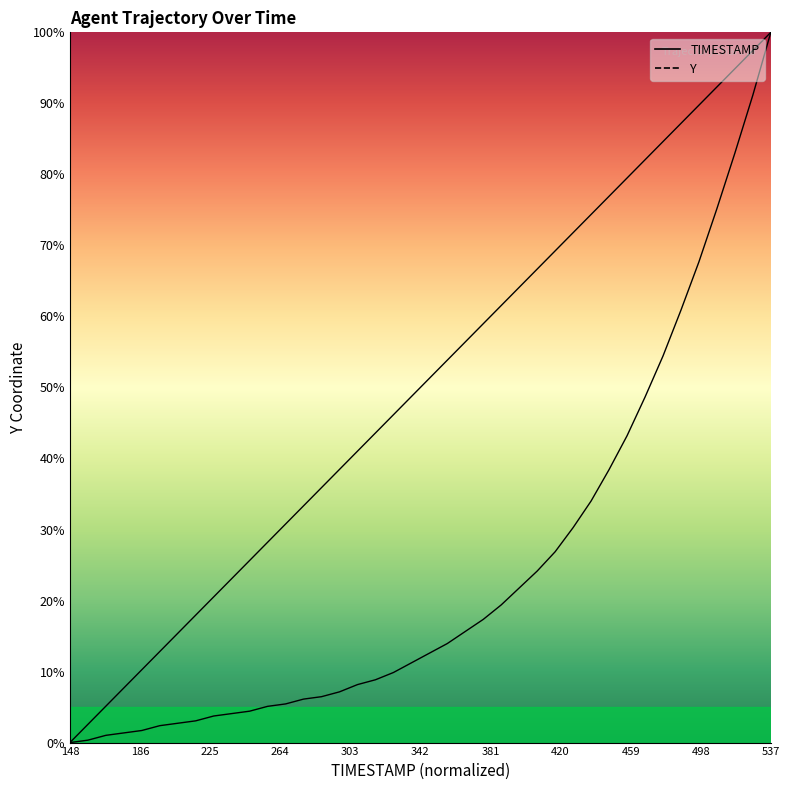

Which series has the largest range (max minus min)?

TIMESTAMP